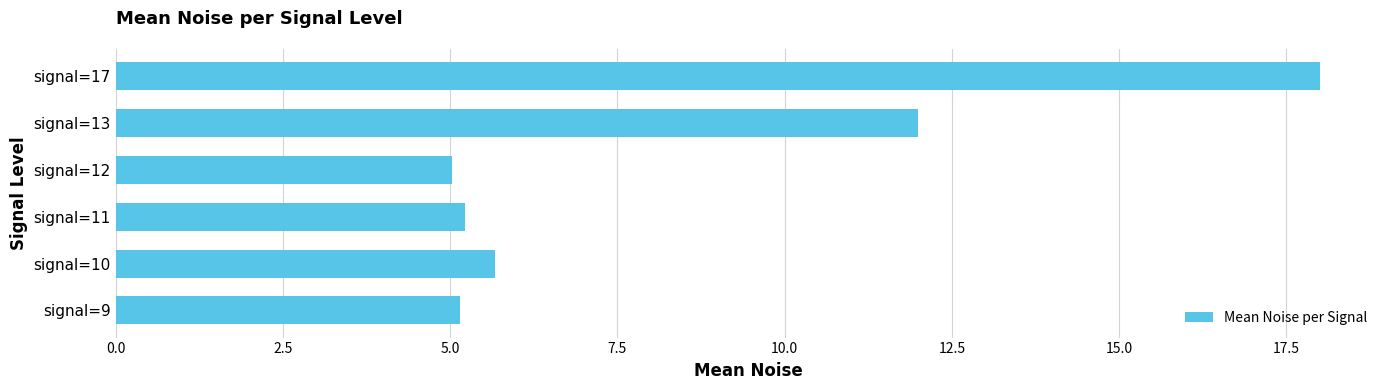

Reading bottom to top, transcribe all the data shown in this chart.

signal=9=5.1	signal=10=5.7	signal=11=5.2	signal=12=5.0	signal=13=12.0	signal=17=18.0